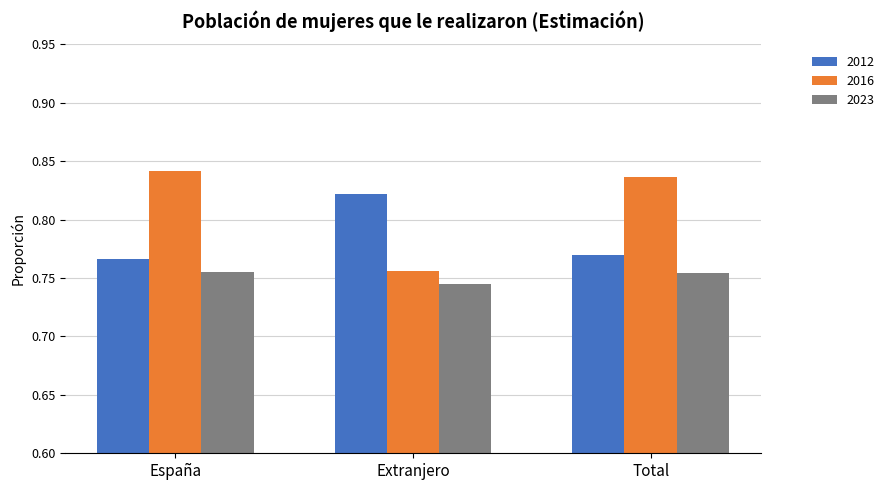

Rank the series by their average value, from highest to lowest.

2016, 2012, 2023